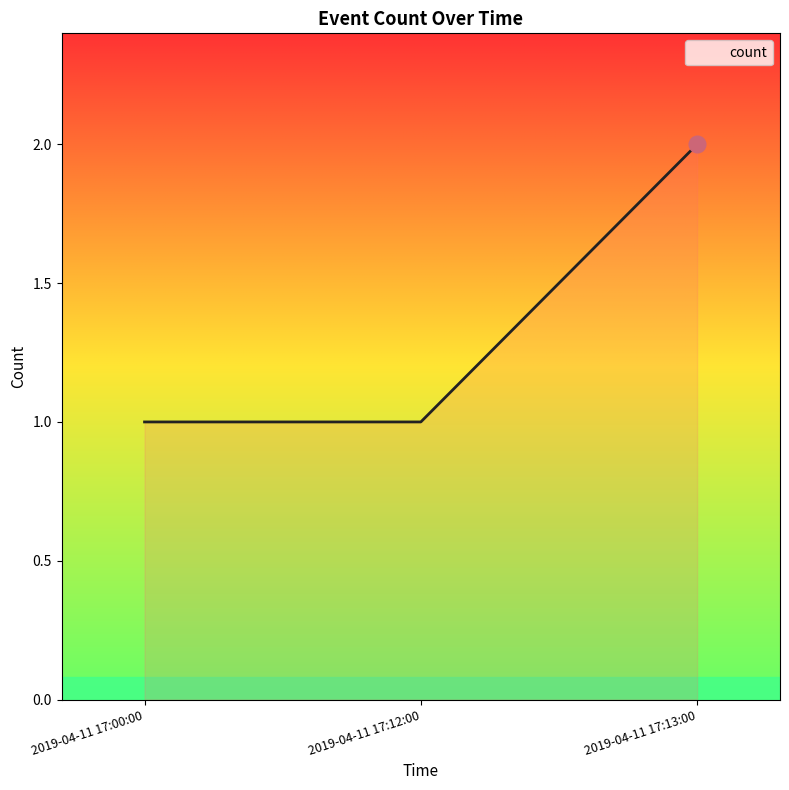

Reading right to left, transcribe all the data shown in this chart.

2	1	1